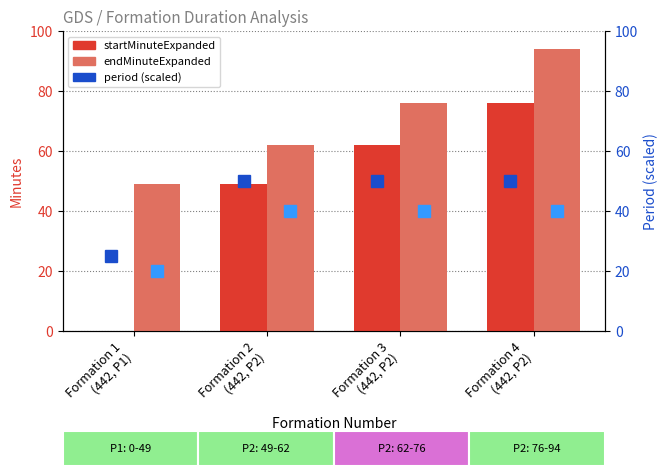

At which category is the sum across all series the highest?

Formation 4
(442, P2)